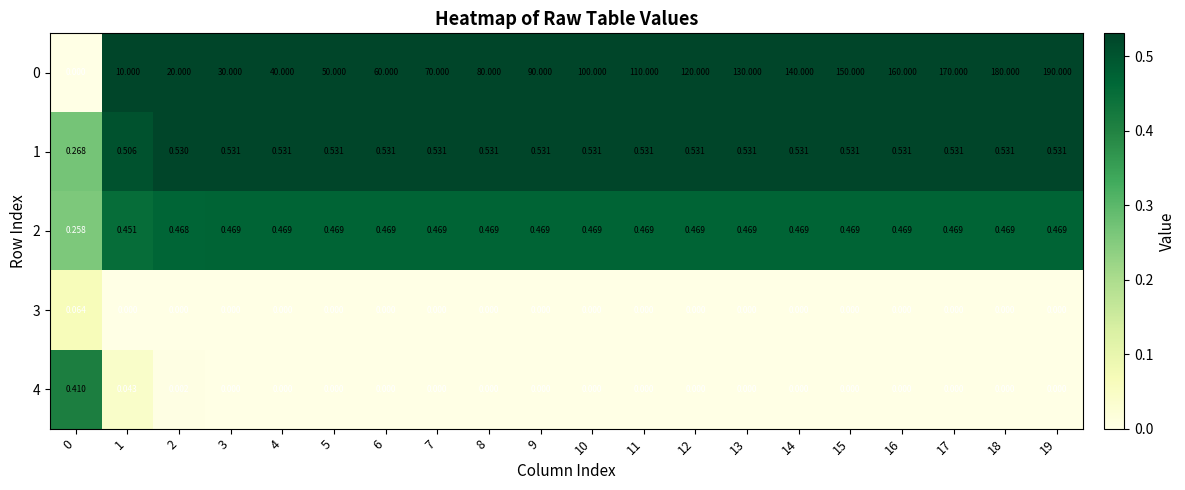

Is the value of 2 at 8 greater than the value of 4 at 6?

Yes